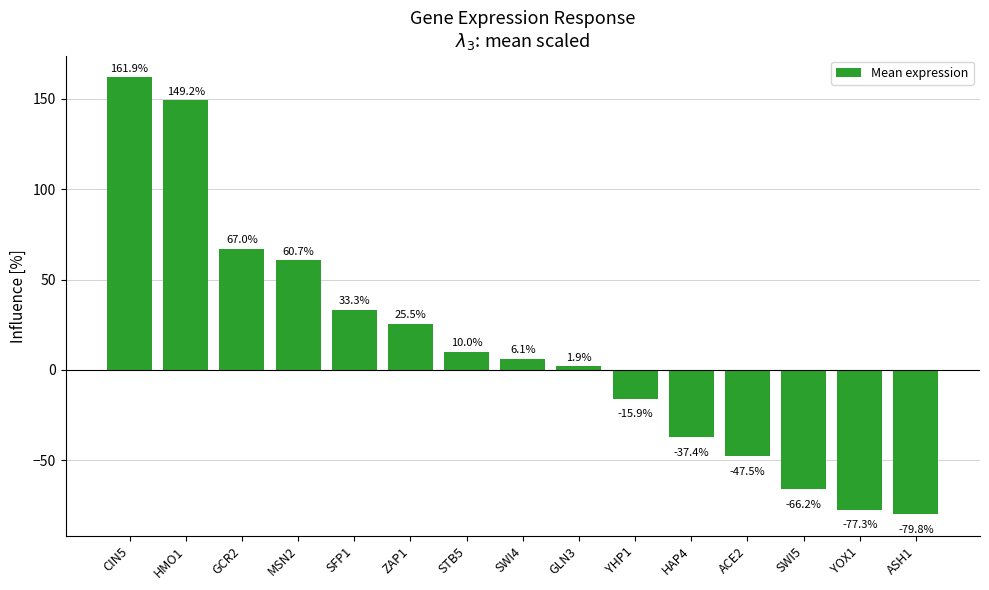

True or false: the data shows -15.9 at YHP1.

True